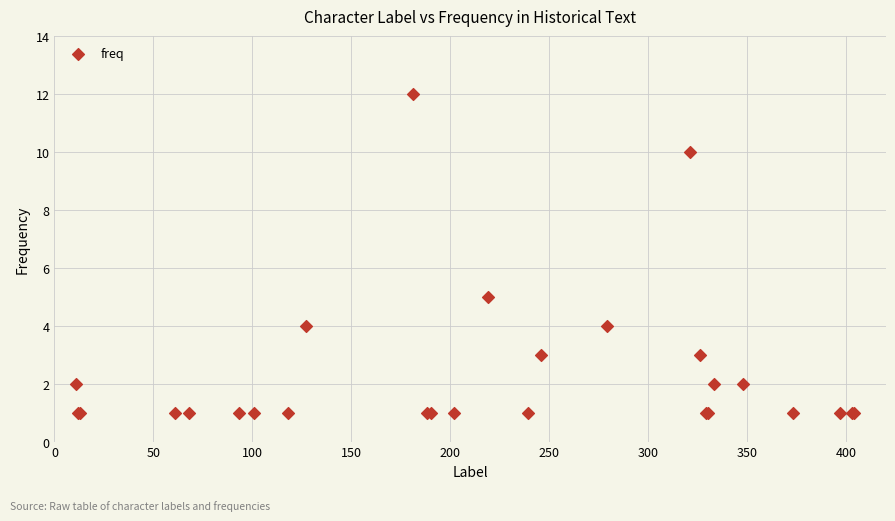

What Y value in the scatter plot is closest to 6?

5